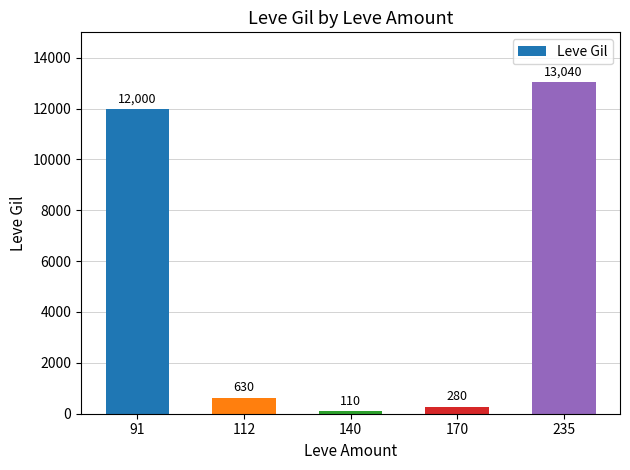

List the labels in order of value, largest first.

235, 91, 112, 170, 140